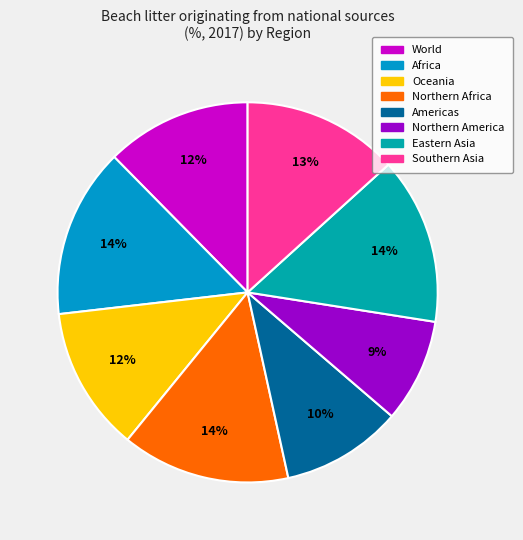

Does Oceania represent more than half of the total?

No